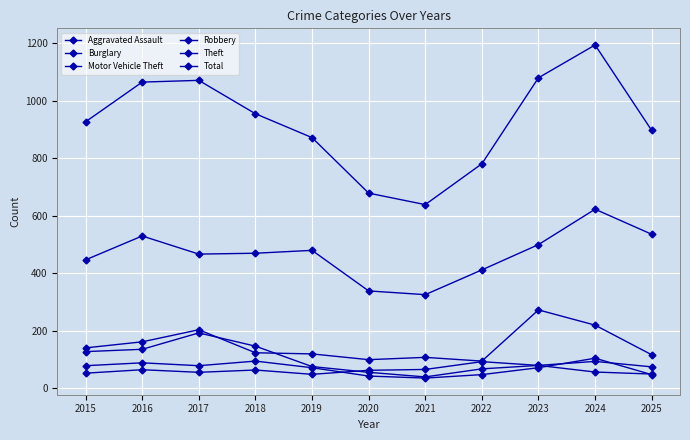

How many lines are shown in the chart?

6